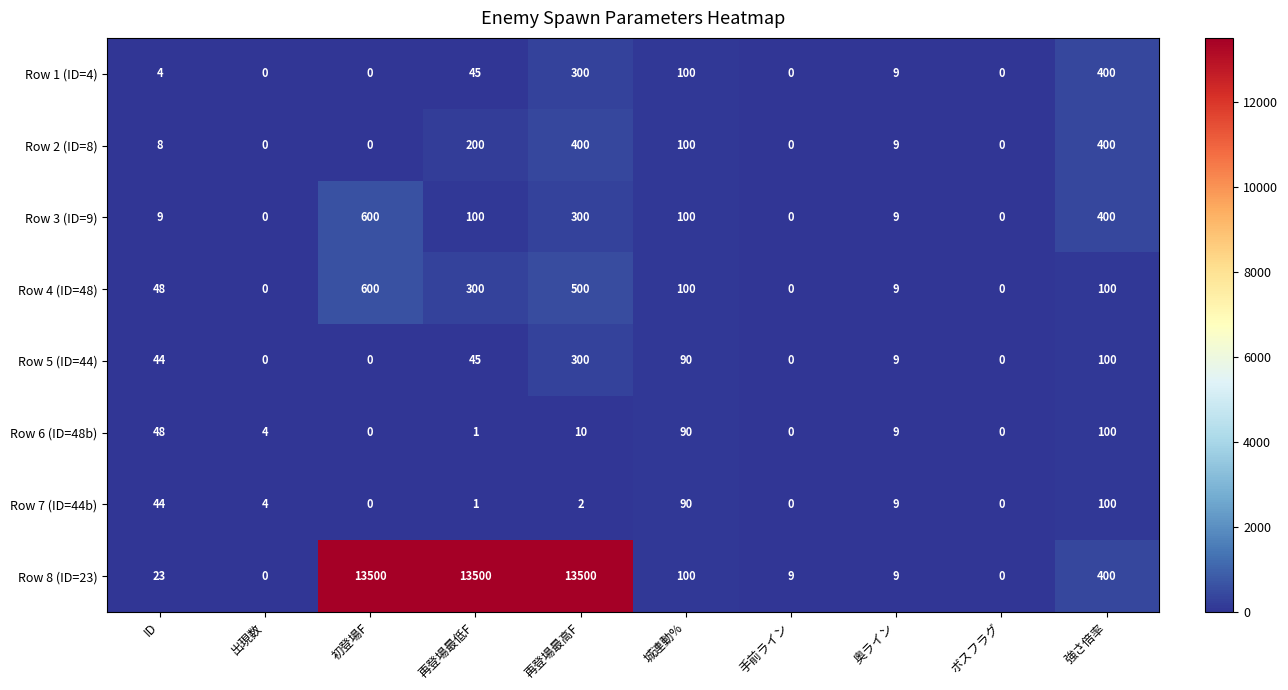

Which category has the highest value in the Row 7 (ID=44b) series?

強さ倍率